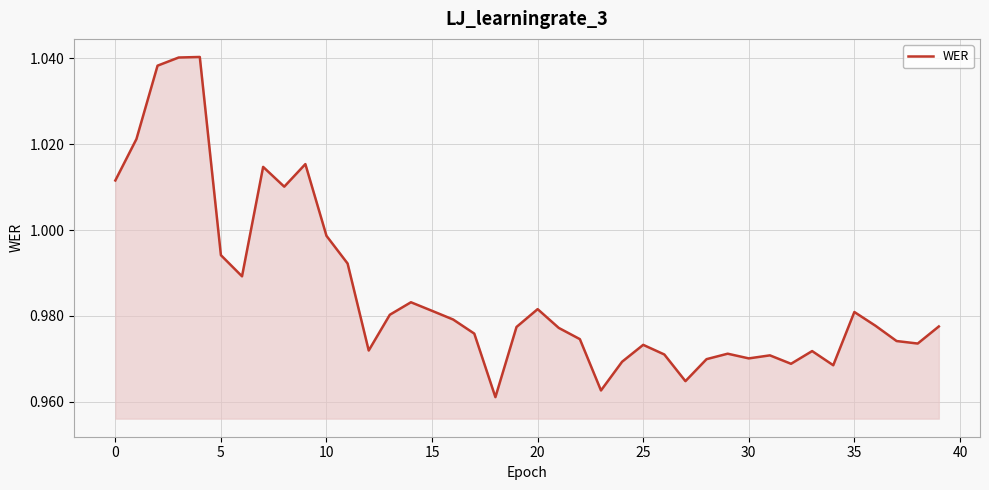

True or false: the data has more than 2 interior local peaks.

True